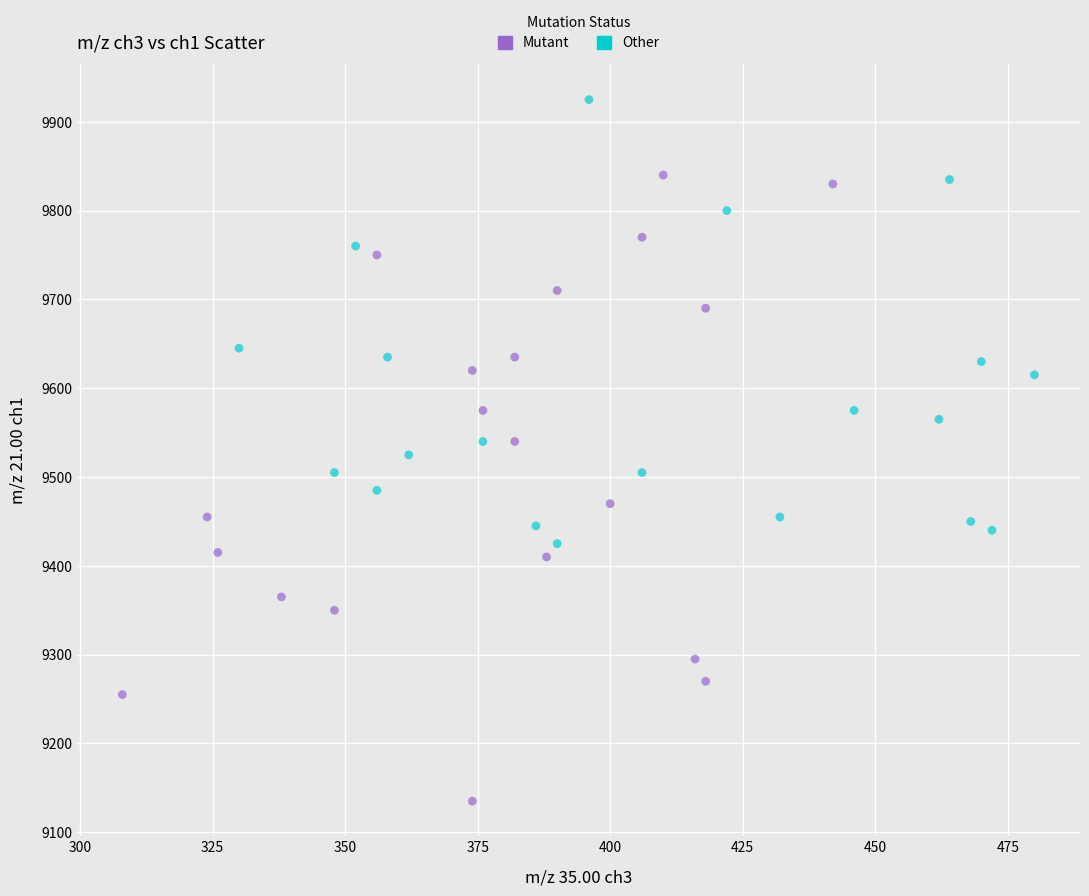

Which series reaches the maximum Y coordinate?

Other